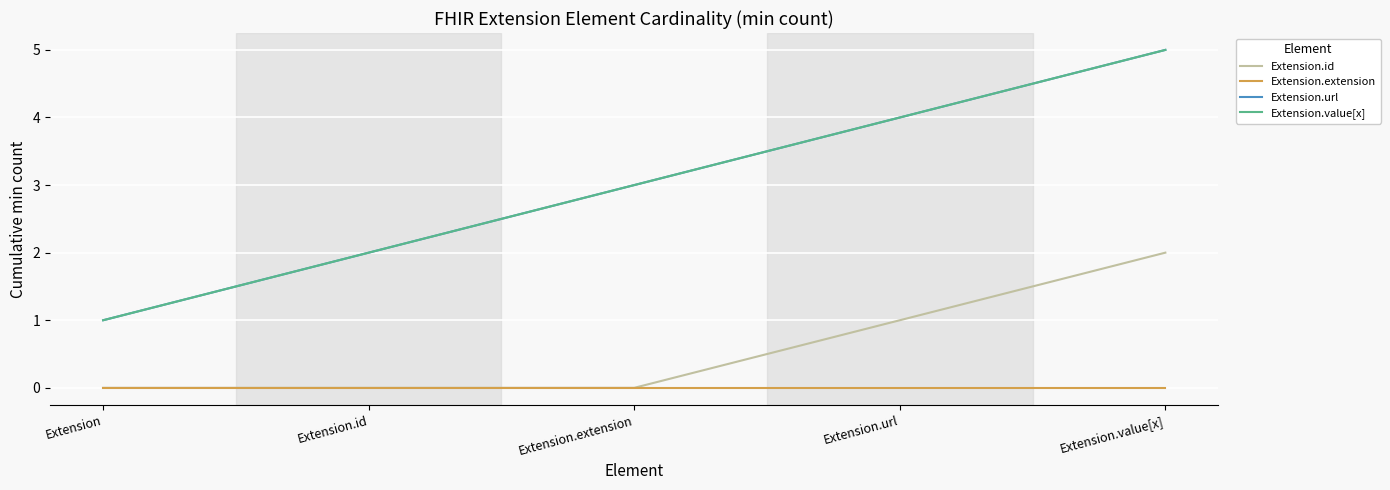

Does the chart display data point markers on the line(s)?

No